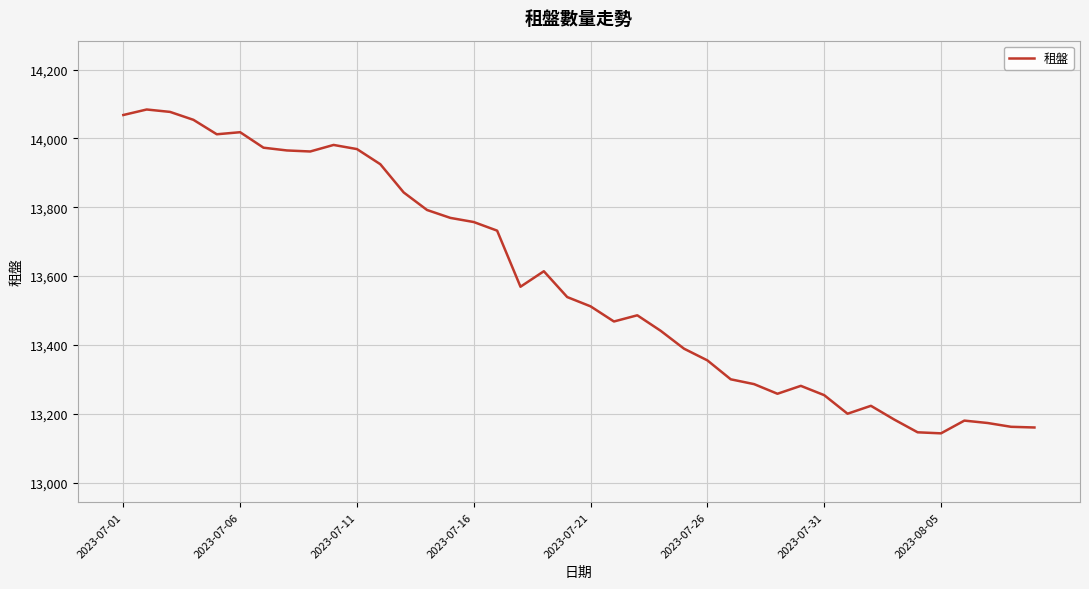

What is the smallest value displayed?

13143